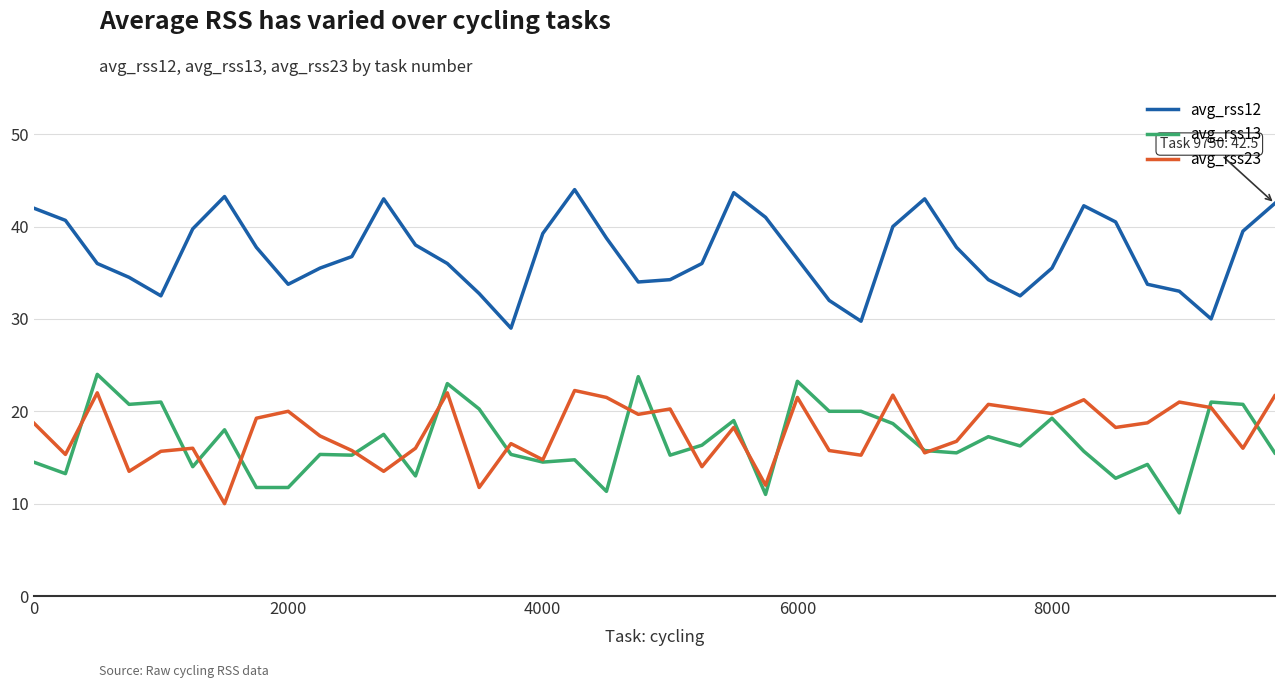

Which series has the largest total across all categories?

avg_rss12